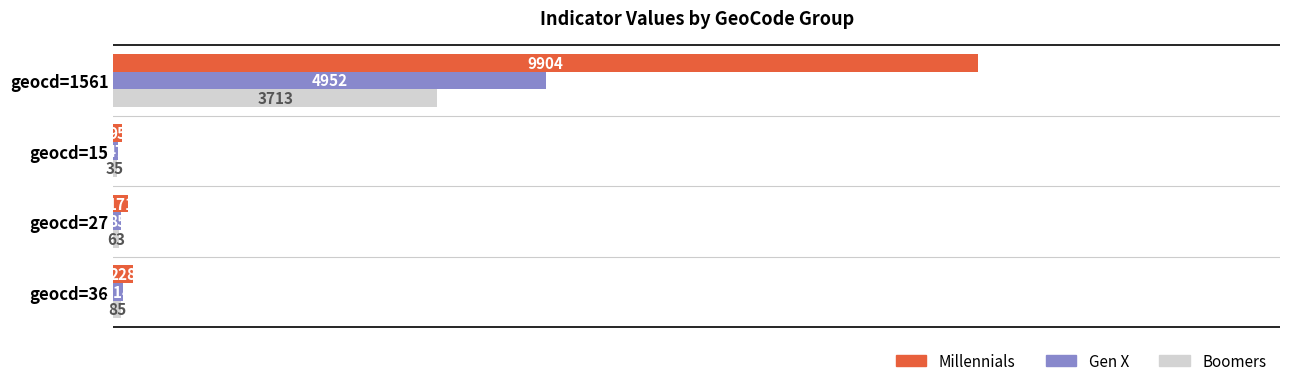

What is the sum of all Boomers values?

3896